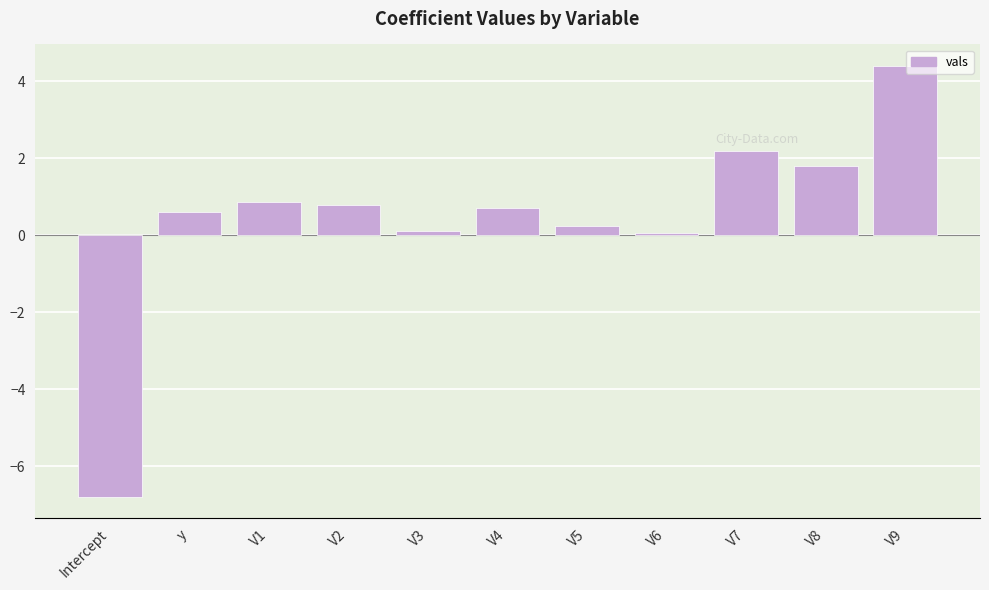

What is the value of the 8th bar from the left?

0.1